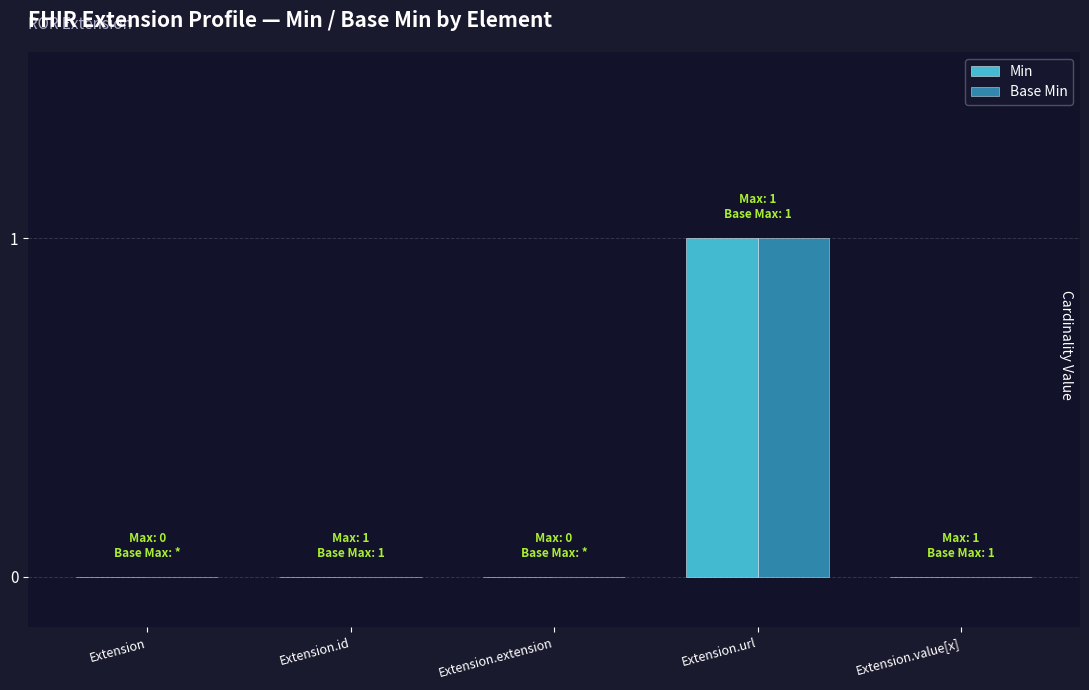

Which category has the highest value in the Base Min series?

Extension.url